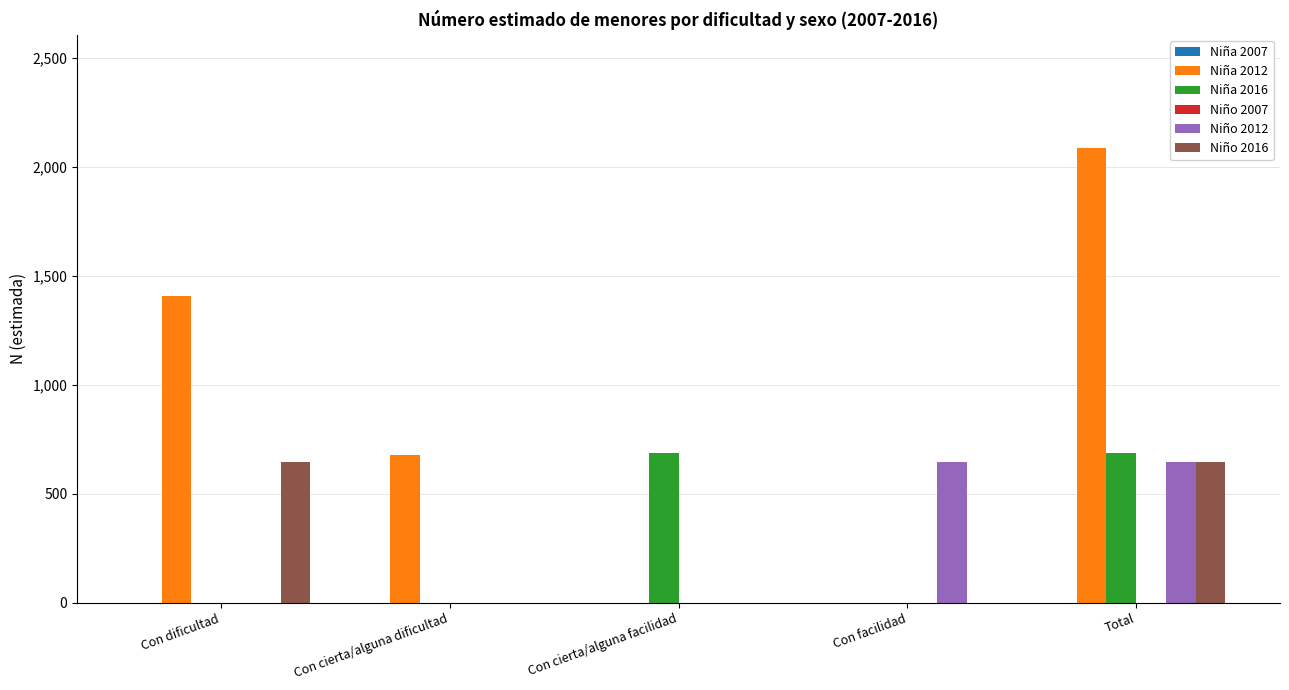

At which category is the sum across all series the highest?

Total